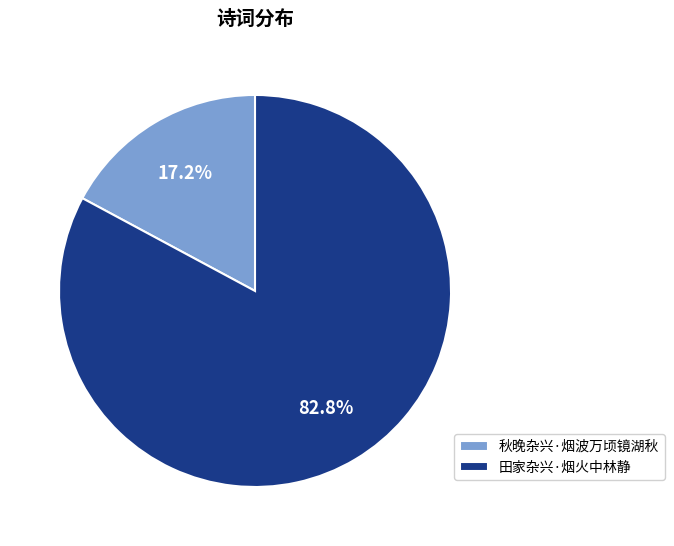

To the nearest percent, what portion does 秋晚杂兴·烟波万顷镜湖秋 represent?

17%